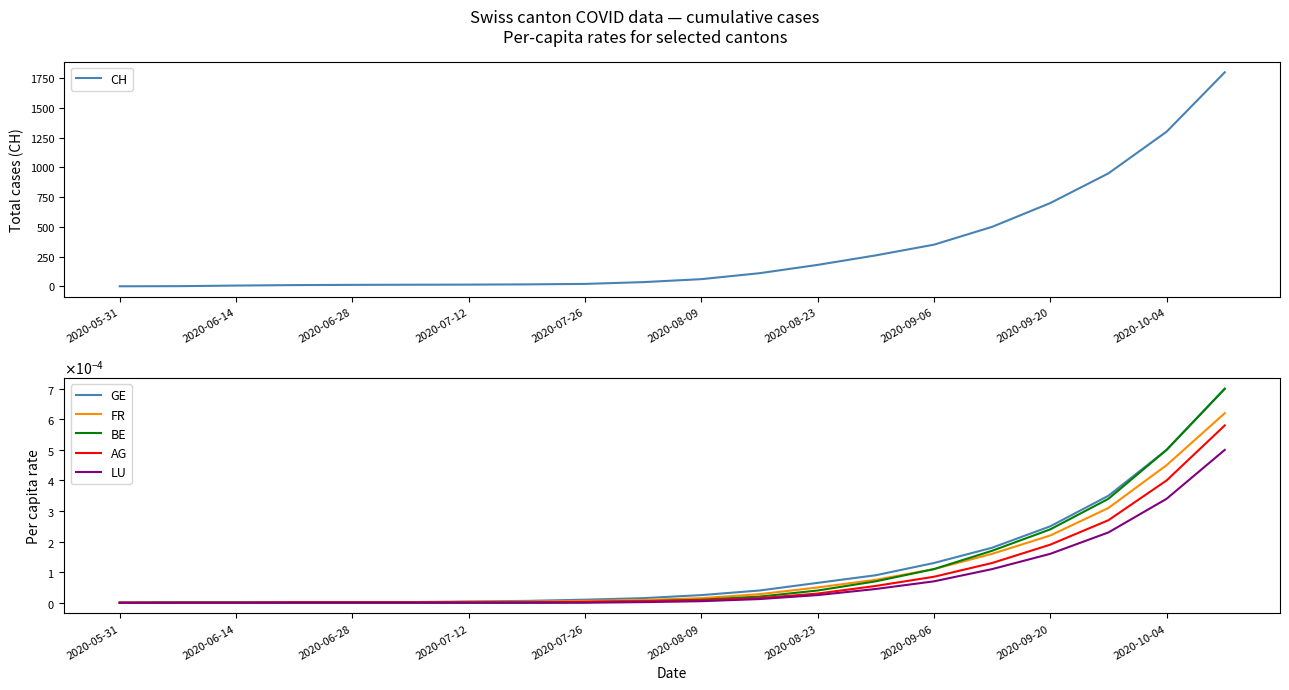

Reading left to right, list all the values displayed in this chart.

CH: 0.0	1.0	6.0	10.0	12.0	13.0	14.0	16.0	20.0	35.0	60.0	110.0	180.0	260.0	350.0	500.0	700.0	950.0	1300.0	1800.0
GE: 0.0	0.0	0.0	0.0	0.0	0.0	0.0	0.0	0.0	0.0	0.0	0.0	0.0	0.0	0.0	0.0	0.0	0.0	0.0	0.0
FR: 0.0	0.0	0.0	0.0	0.0	0.0	0.0	0.0	0.0	0.0	0.0	0.0	0.0	0.0	0.0	0.0	0.0	0.0	0.0	0.0
BE: 0.0	0.0	0.0	0.0	0.0	0.0	0.0	0.0	0.0	0.0	0.0	0.0	0.0	0.0	0.0	0.0	0.0	0.0	0.0	0.0
AG: 0.0	0.0	0.0	0.0	0.0	0.0	0.0	0.0	0.0	0.0	0.0	0.0	0.0	0.0	0.0	0.0	0.0	0.0	0.0	0.0
LU: 0.0	0.0	0.0	0.0	0.0	0.0	0.0	0.0	0.0	0.0	0.0	0.0	0.0	0.0	0.0	0.0	0.0	0.0	0.0	0.0